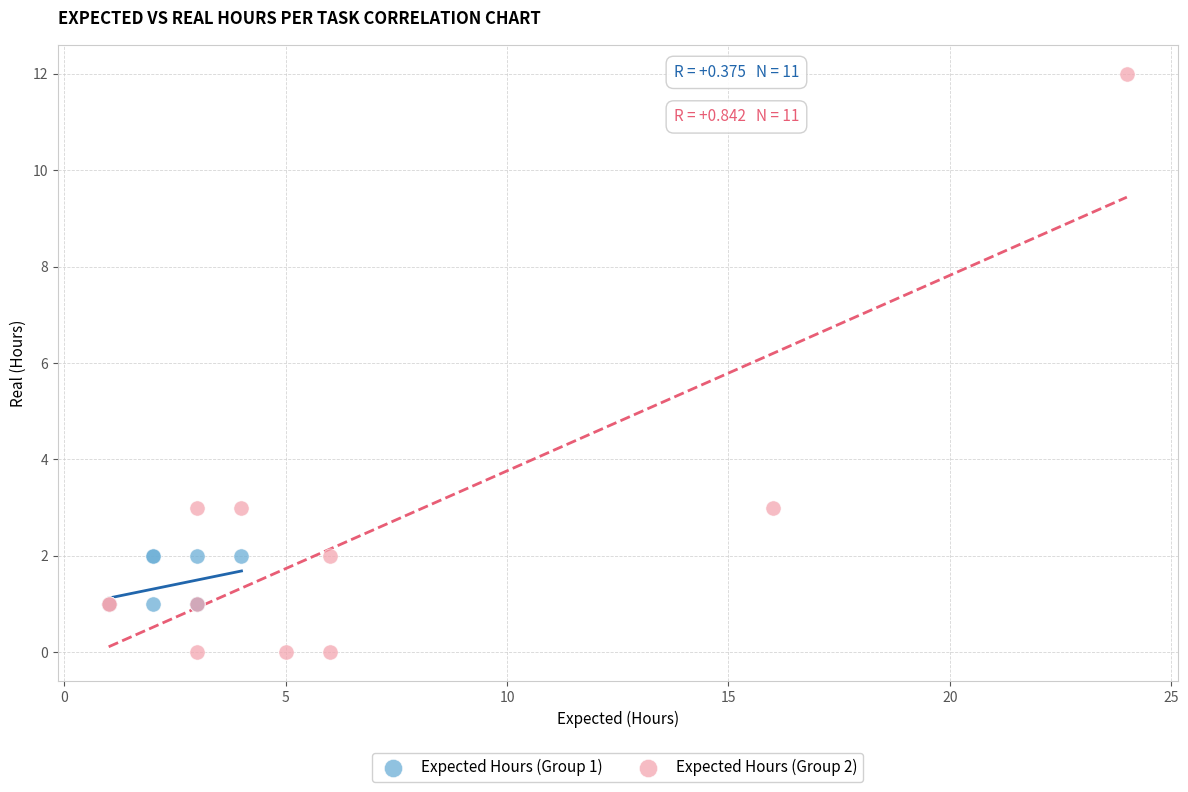

Which series reaches the maximum Y coordinate?

Expected Hours (Group 2)